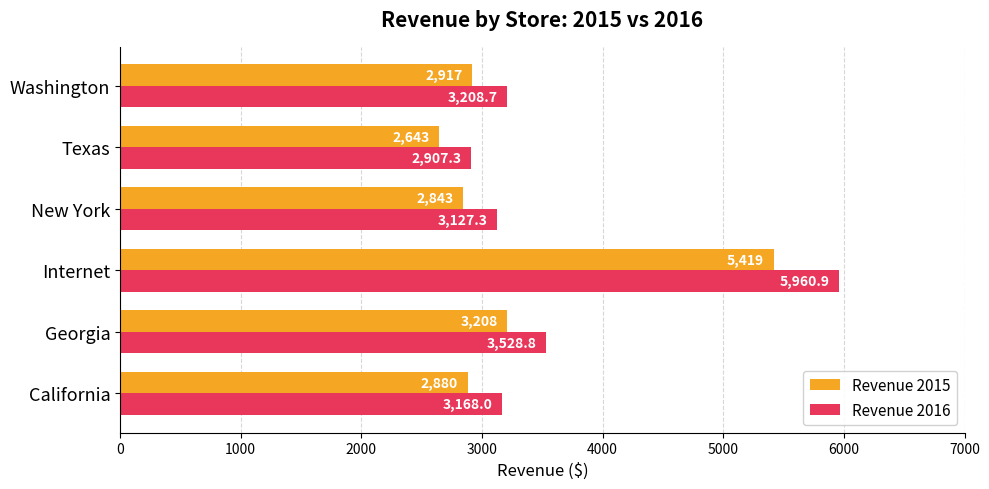

At Internet, list the series in order from largest to smallest.

Revenue 2016, Revenue 2015